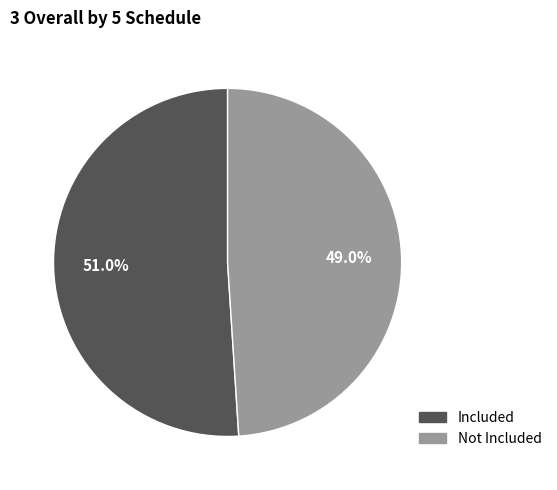

Count the number of slices in the pie.

2